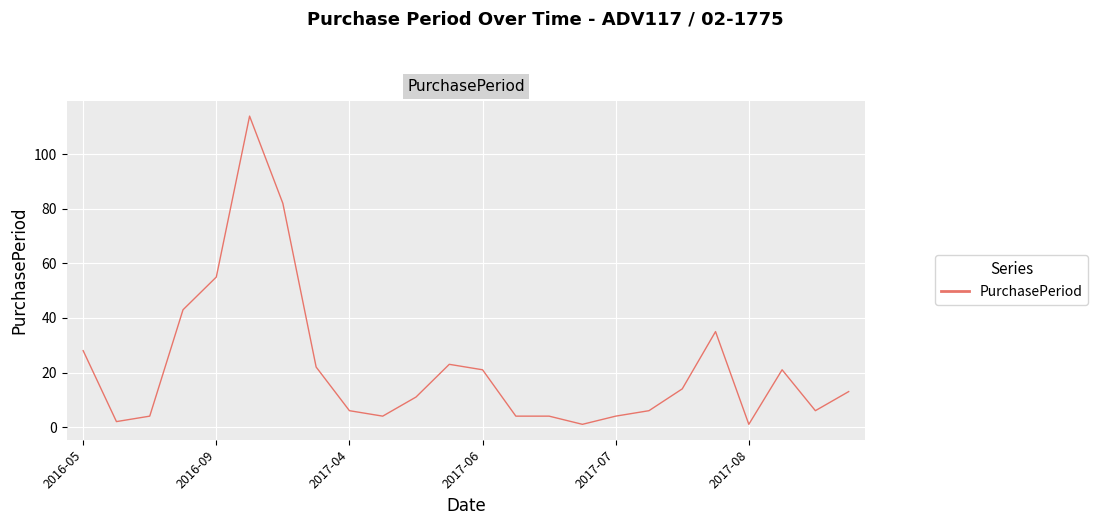

Reading left to right, what are all the values shown in this chart?

28	2	4	43	55	114	82	22	6	4	11	23	21	4	4	1	4	6	14	35	1	21	6	13